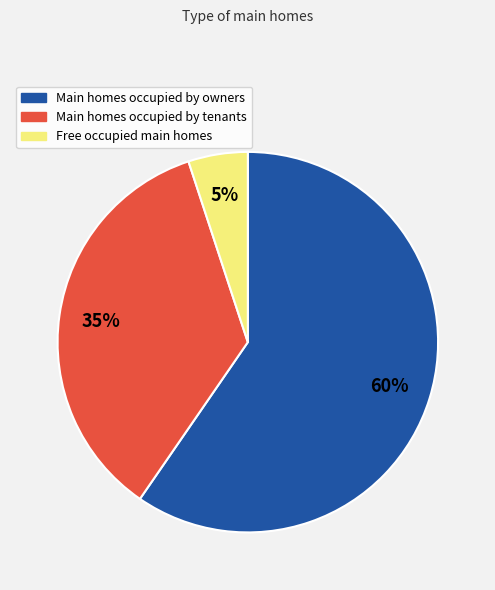

To the nearest percent, what is the difference between the largest and smallest slice percentages?

55%